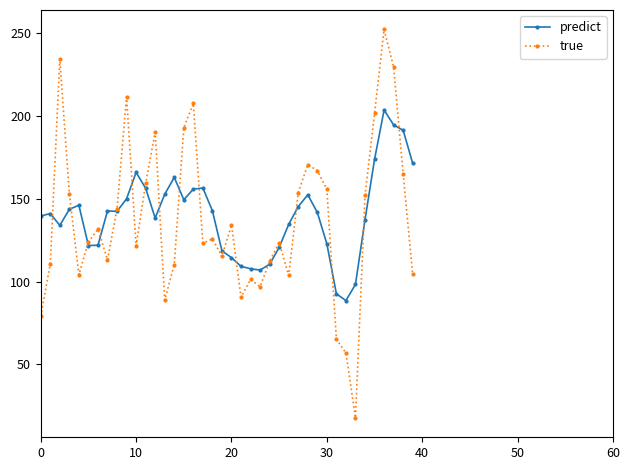

Which series ends up on top after the final intersection of predict and true?

predict